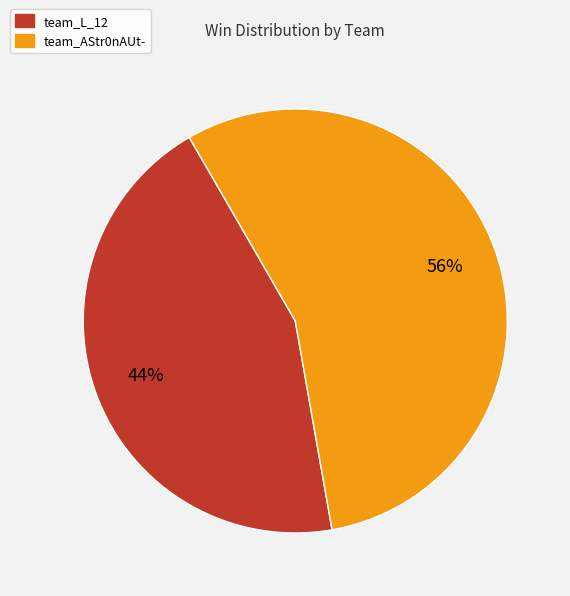

Count the number of slices in the pie.

2